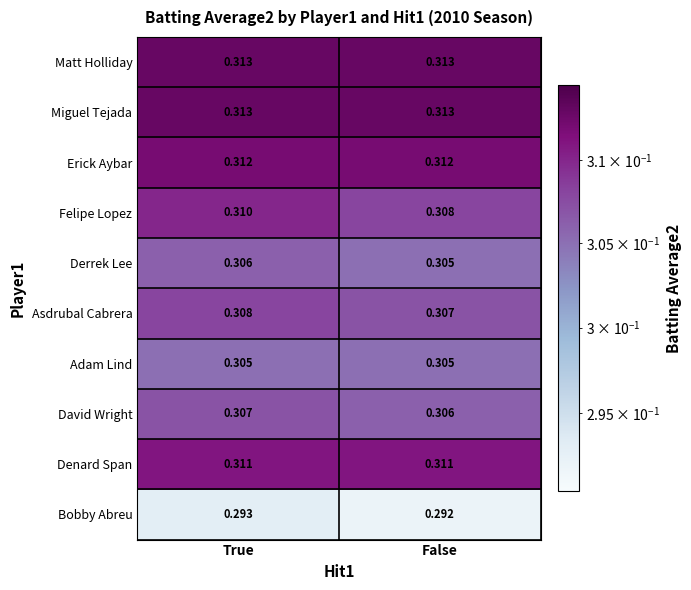

Which series has the widest spread of values?

Felipe Lopez